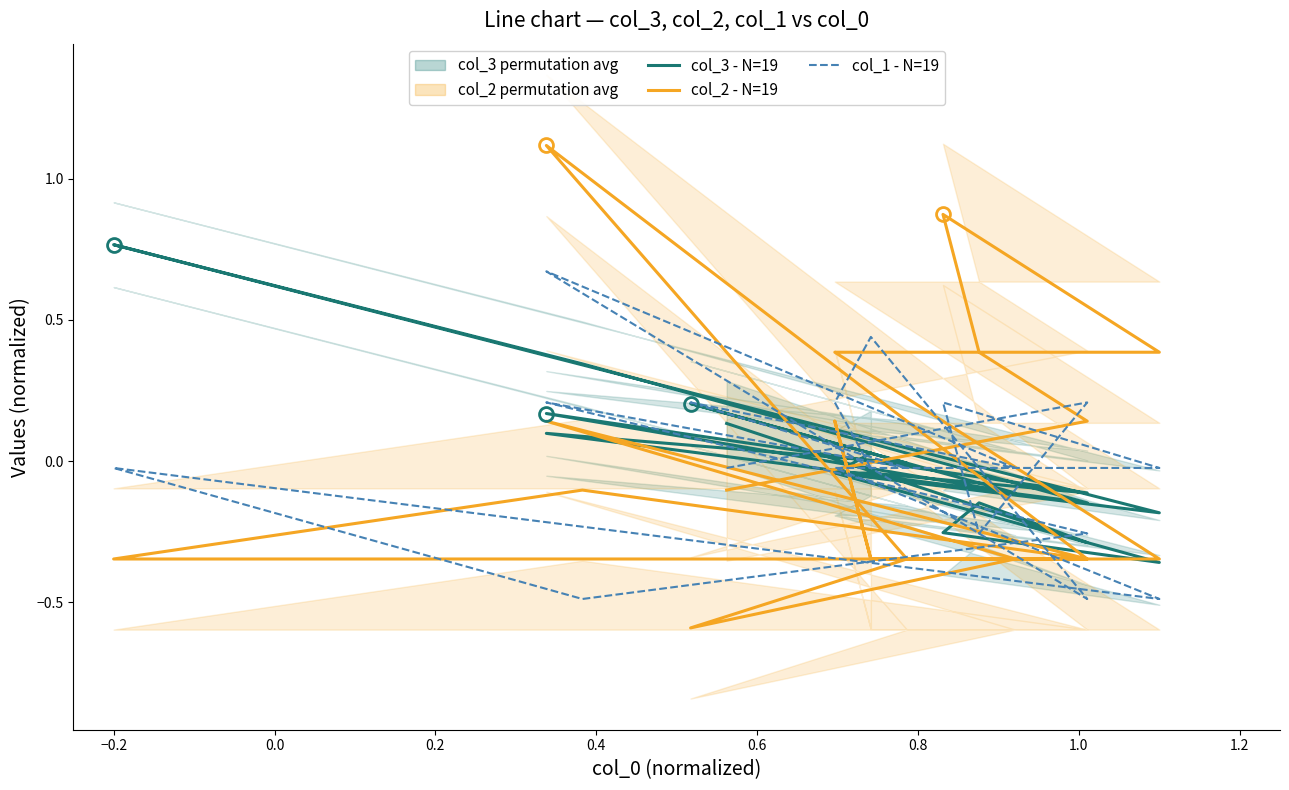

How many distinct data groups are displayed?

3